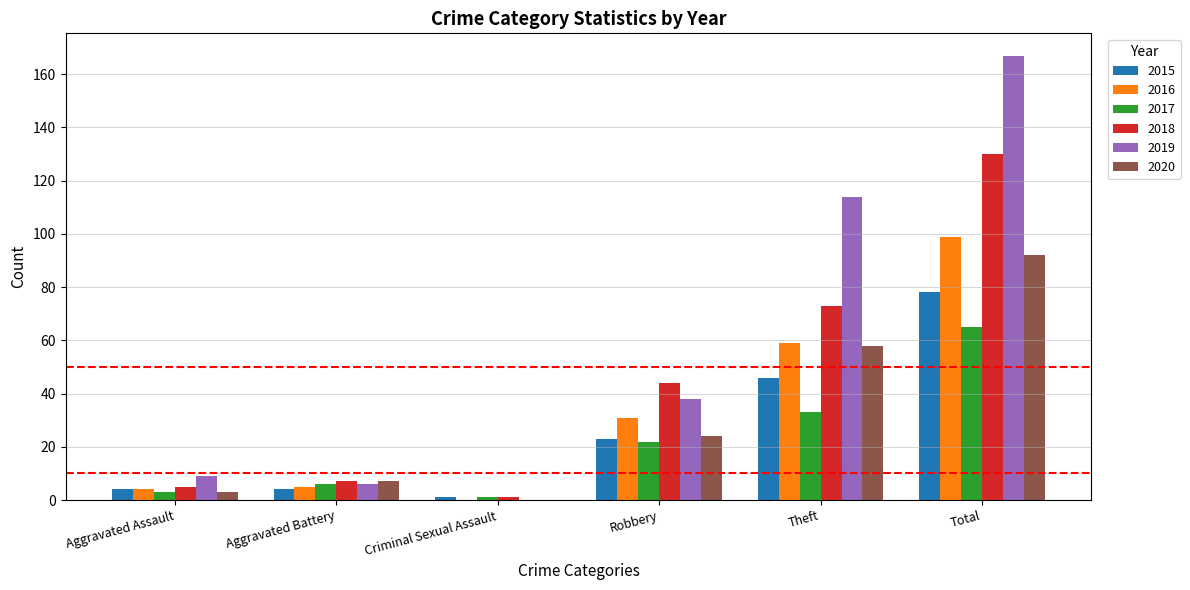

The 2015 series shows 4 at Aggravated Battery. True or false?

True